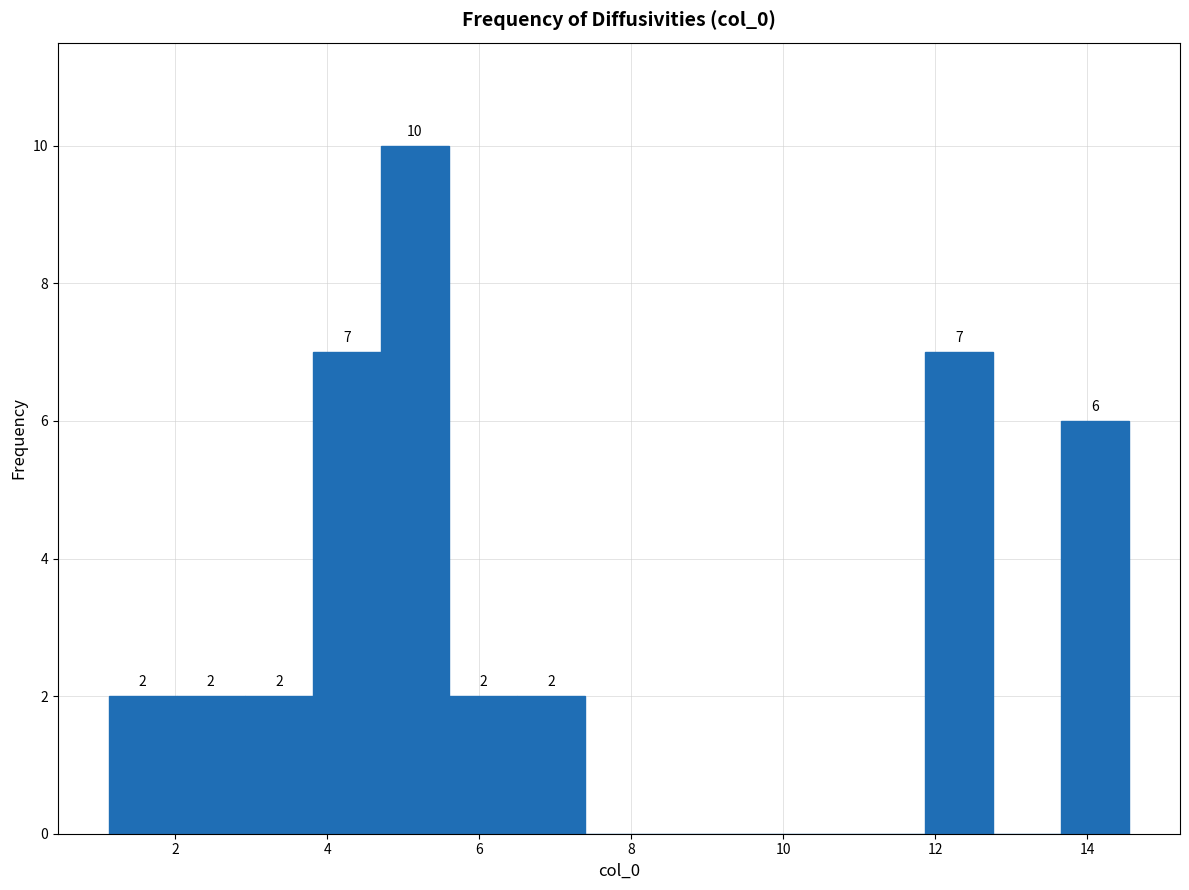

Which range on the x-axis has the tallest bar?

4.8 to 5.6